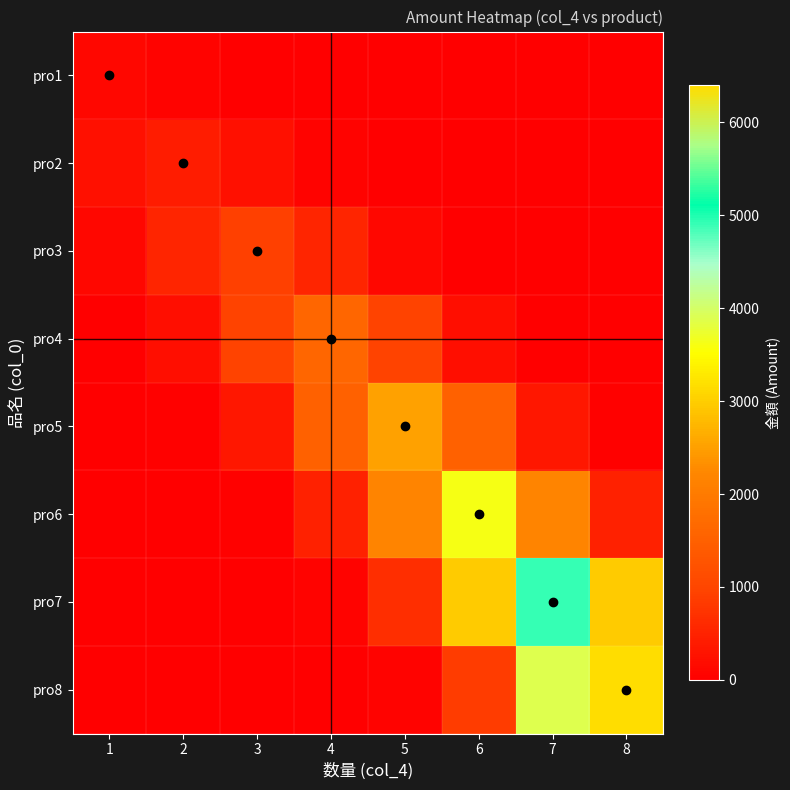

Count the number of categories in the chart.

8